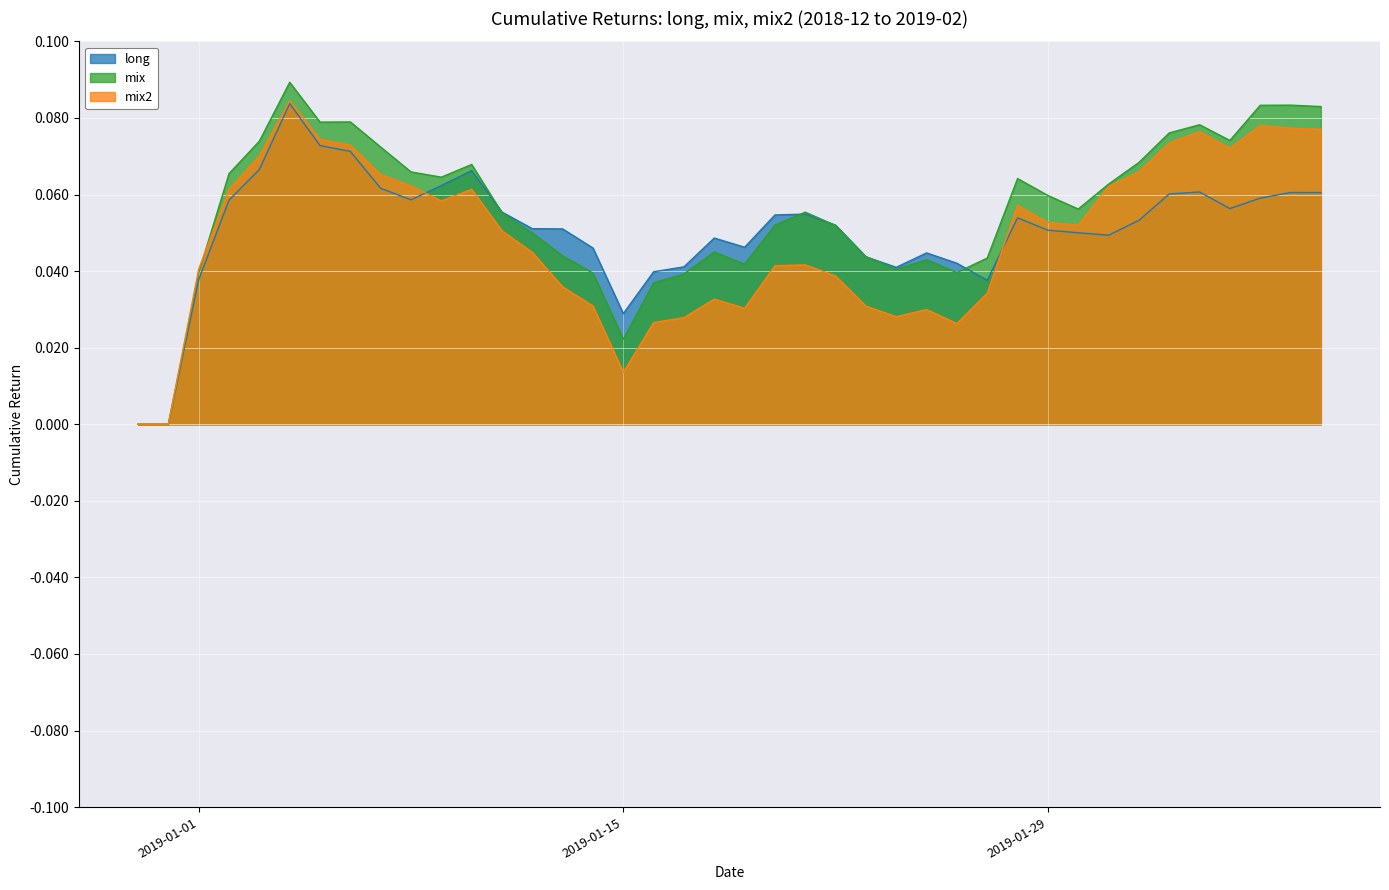

True or false: long has more than 0 points higher than both neighbors.

True